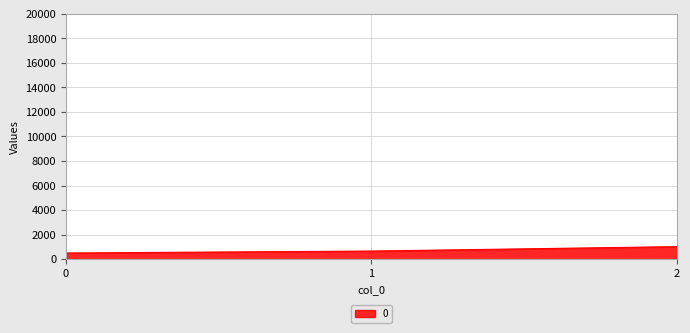

The chart shows a value of 500 at 0. True or false?

True